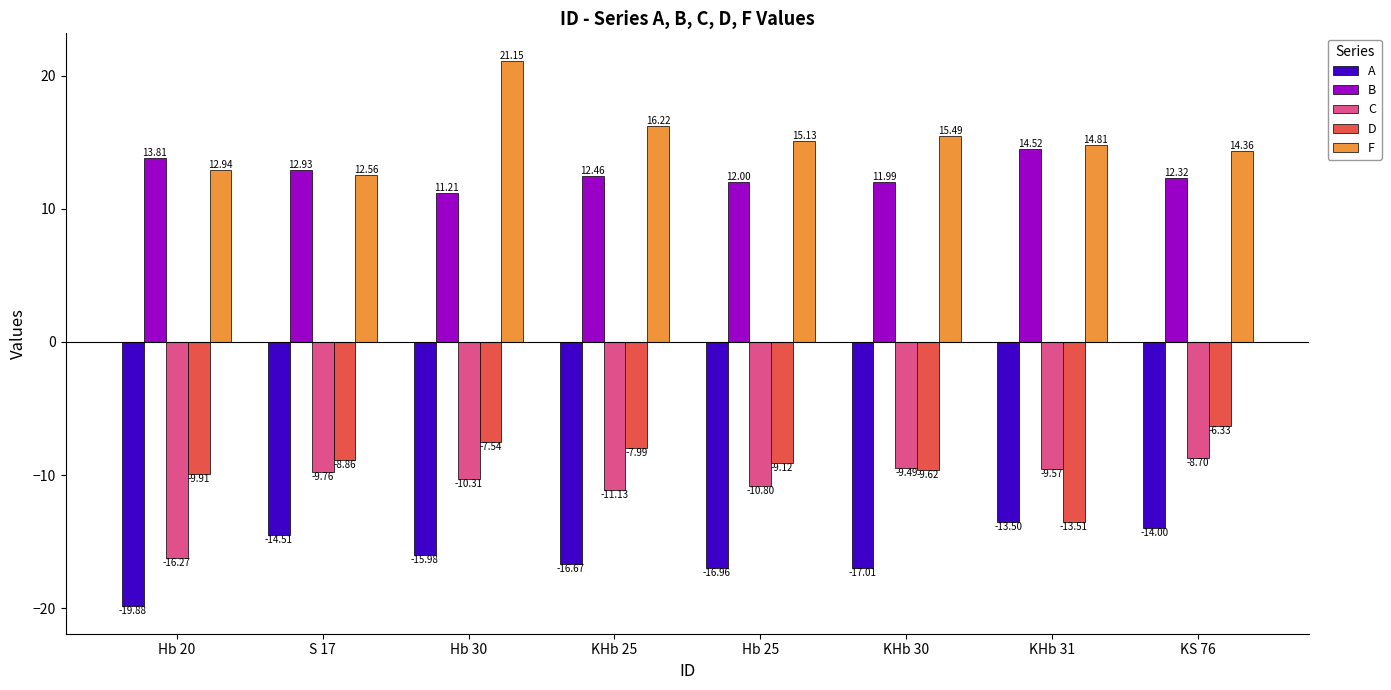

The value of F at S 17 is 12.6. True or false?

True